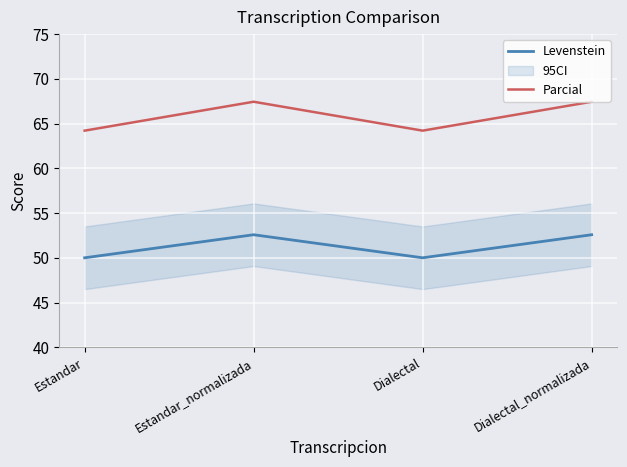

The value of Parcial at Estandar_normalizada is 120.0. True or false?

False